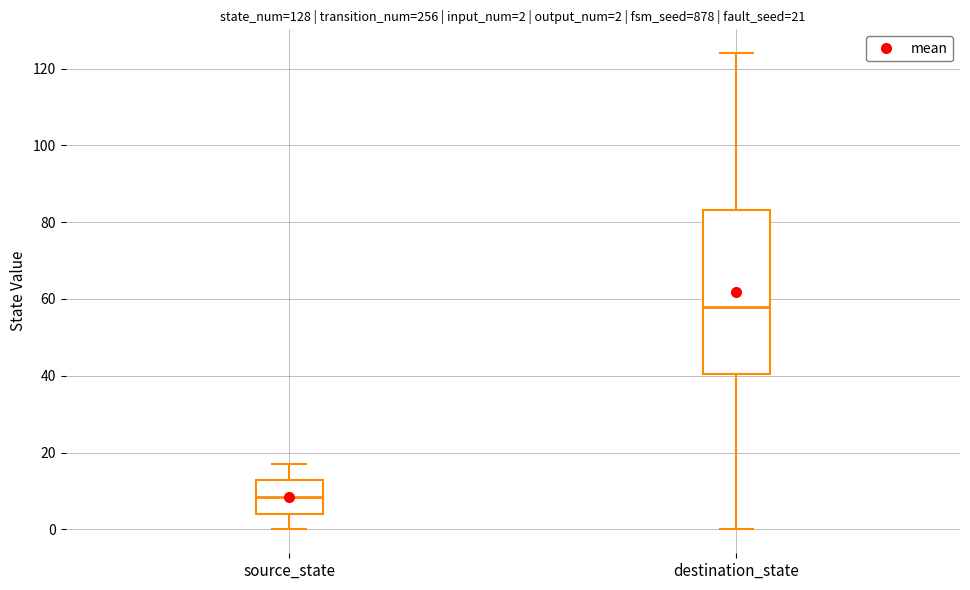

Which box has the highest median line?

destination_state